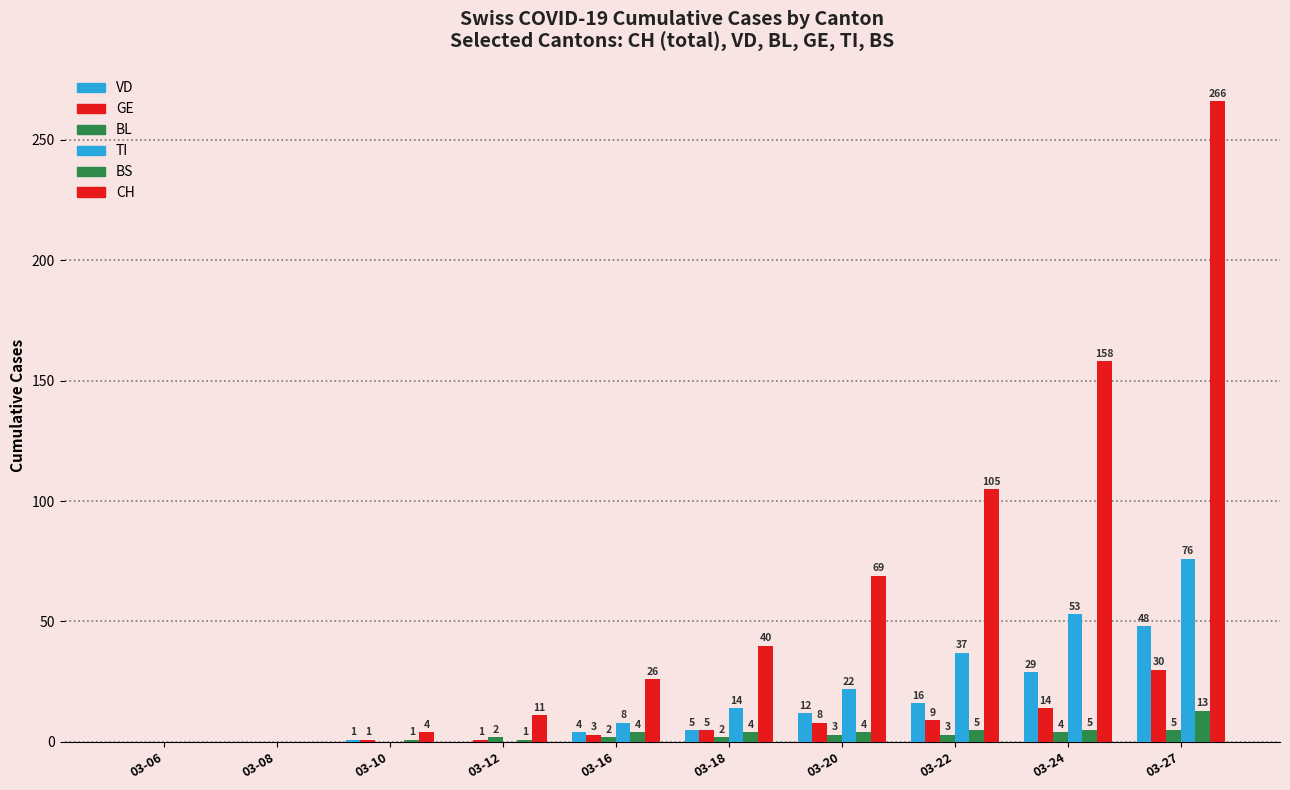

Count the number of categories in the chart.

10